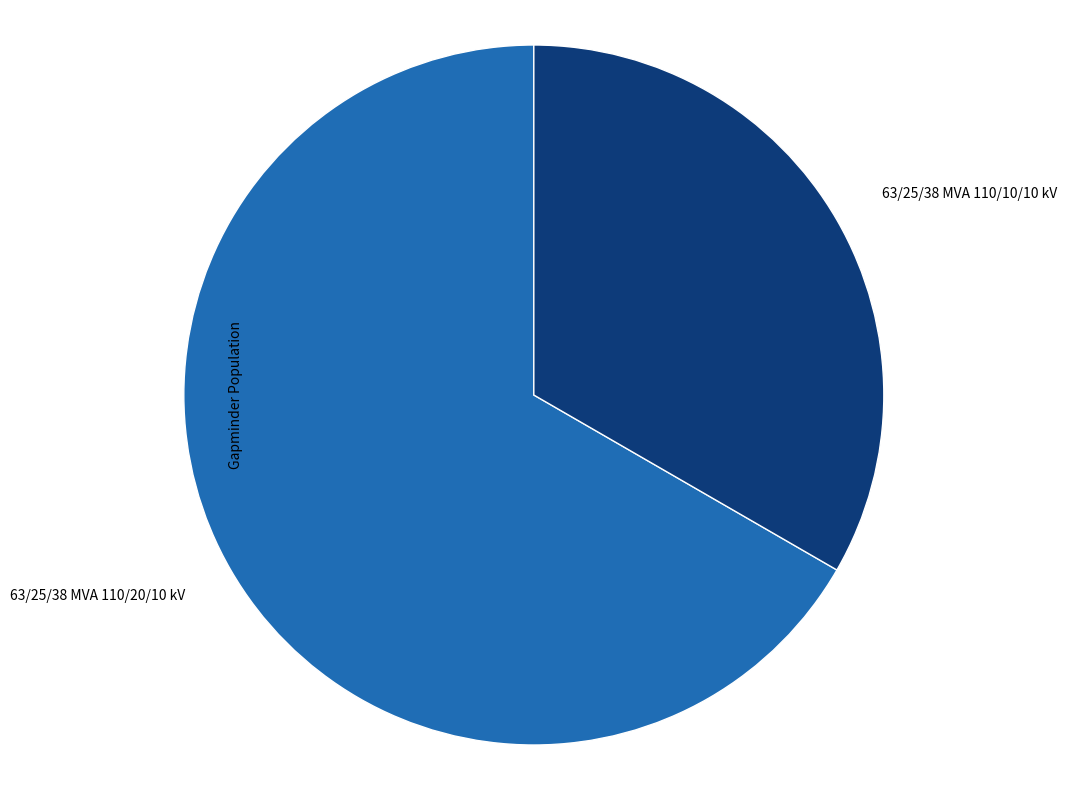

Combined, do 63/25/38 MVA 110/10/10 kV and 63/25/38 MVA 110/20/10 kV account for over 50%?

Yes